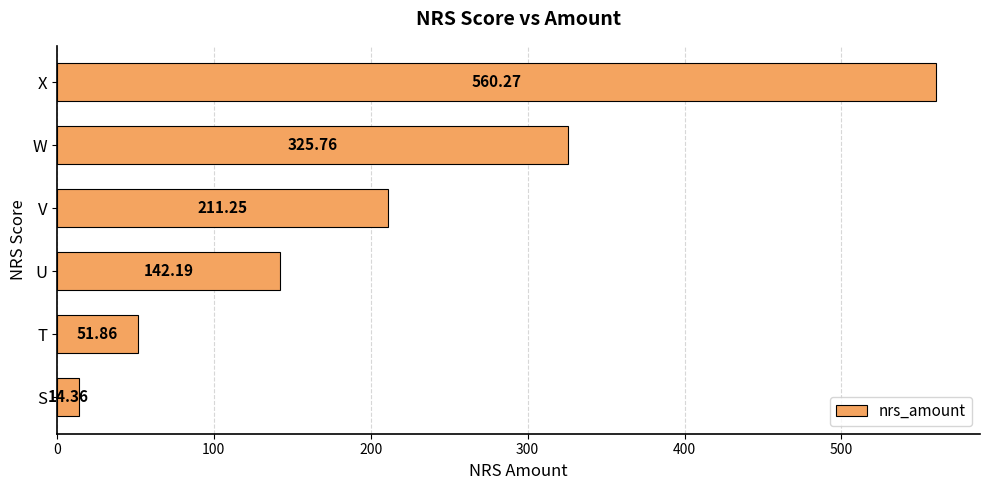

How many distinct data groups are displayed?

1